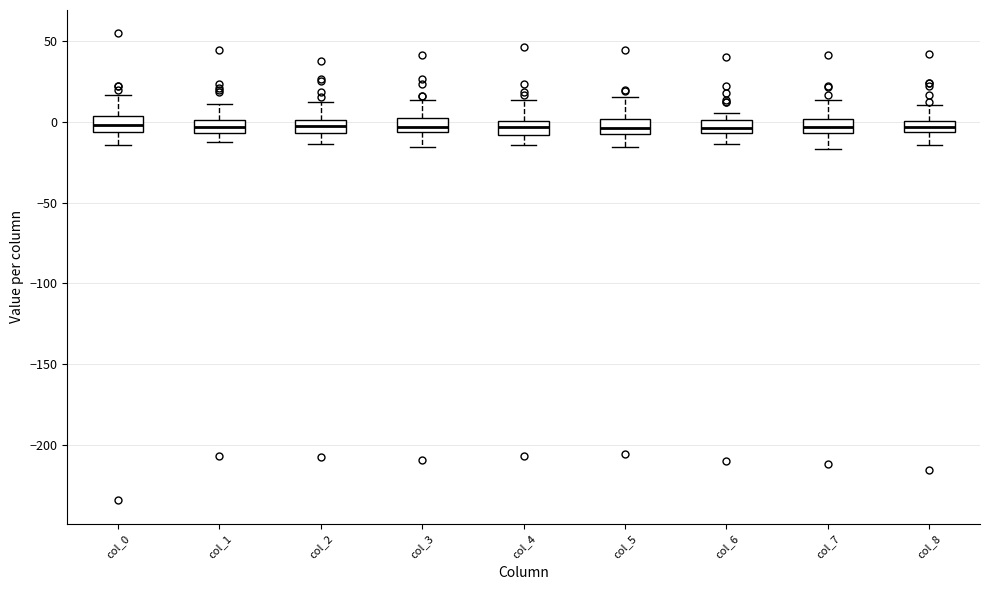

Where is the lower edge of the box for col_0 on the y-axis? The values are not printed on the chart, so give them approximately, as read against the axis.

-5